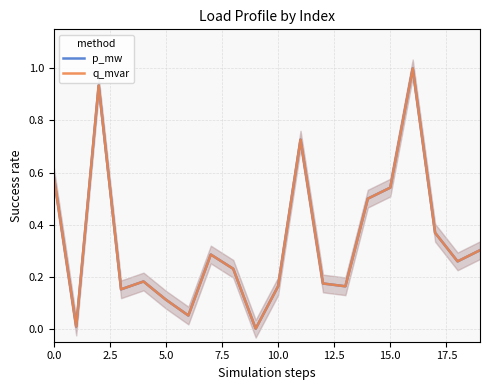

Which label corresponds to the largest value in the chart?

16